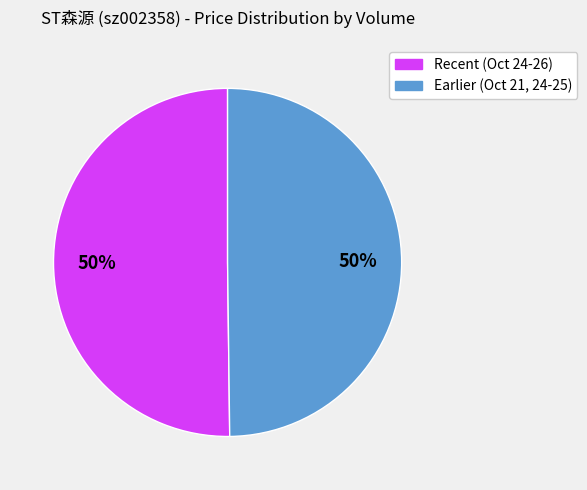

To the nearest percent, what is the average slice percentage?

50%